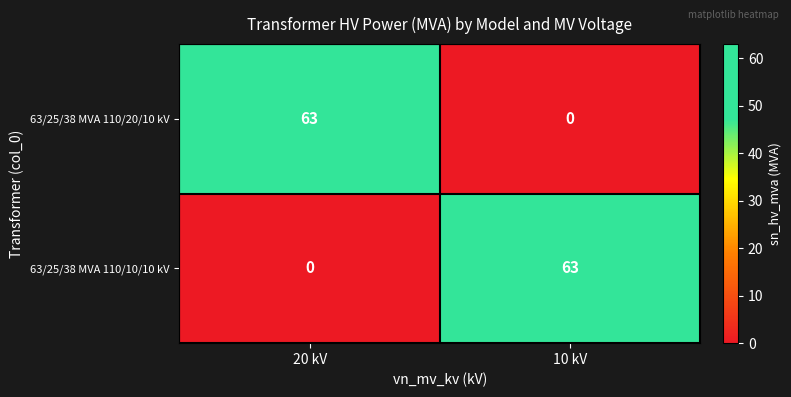

How many values in 63/25/38 MVA 110/10/10 kV are above zero?

1